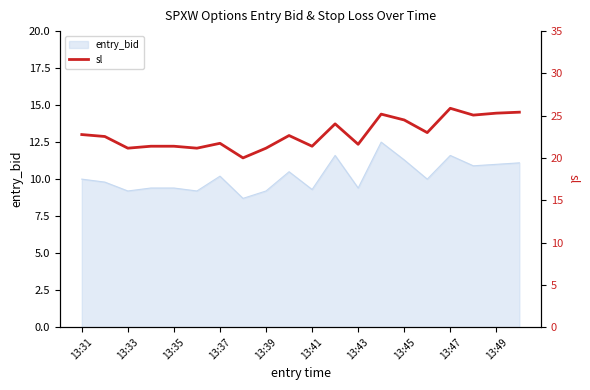

What is the maximum value for entry_bid?

12.5